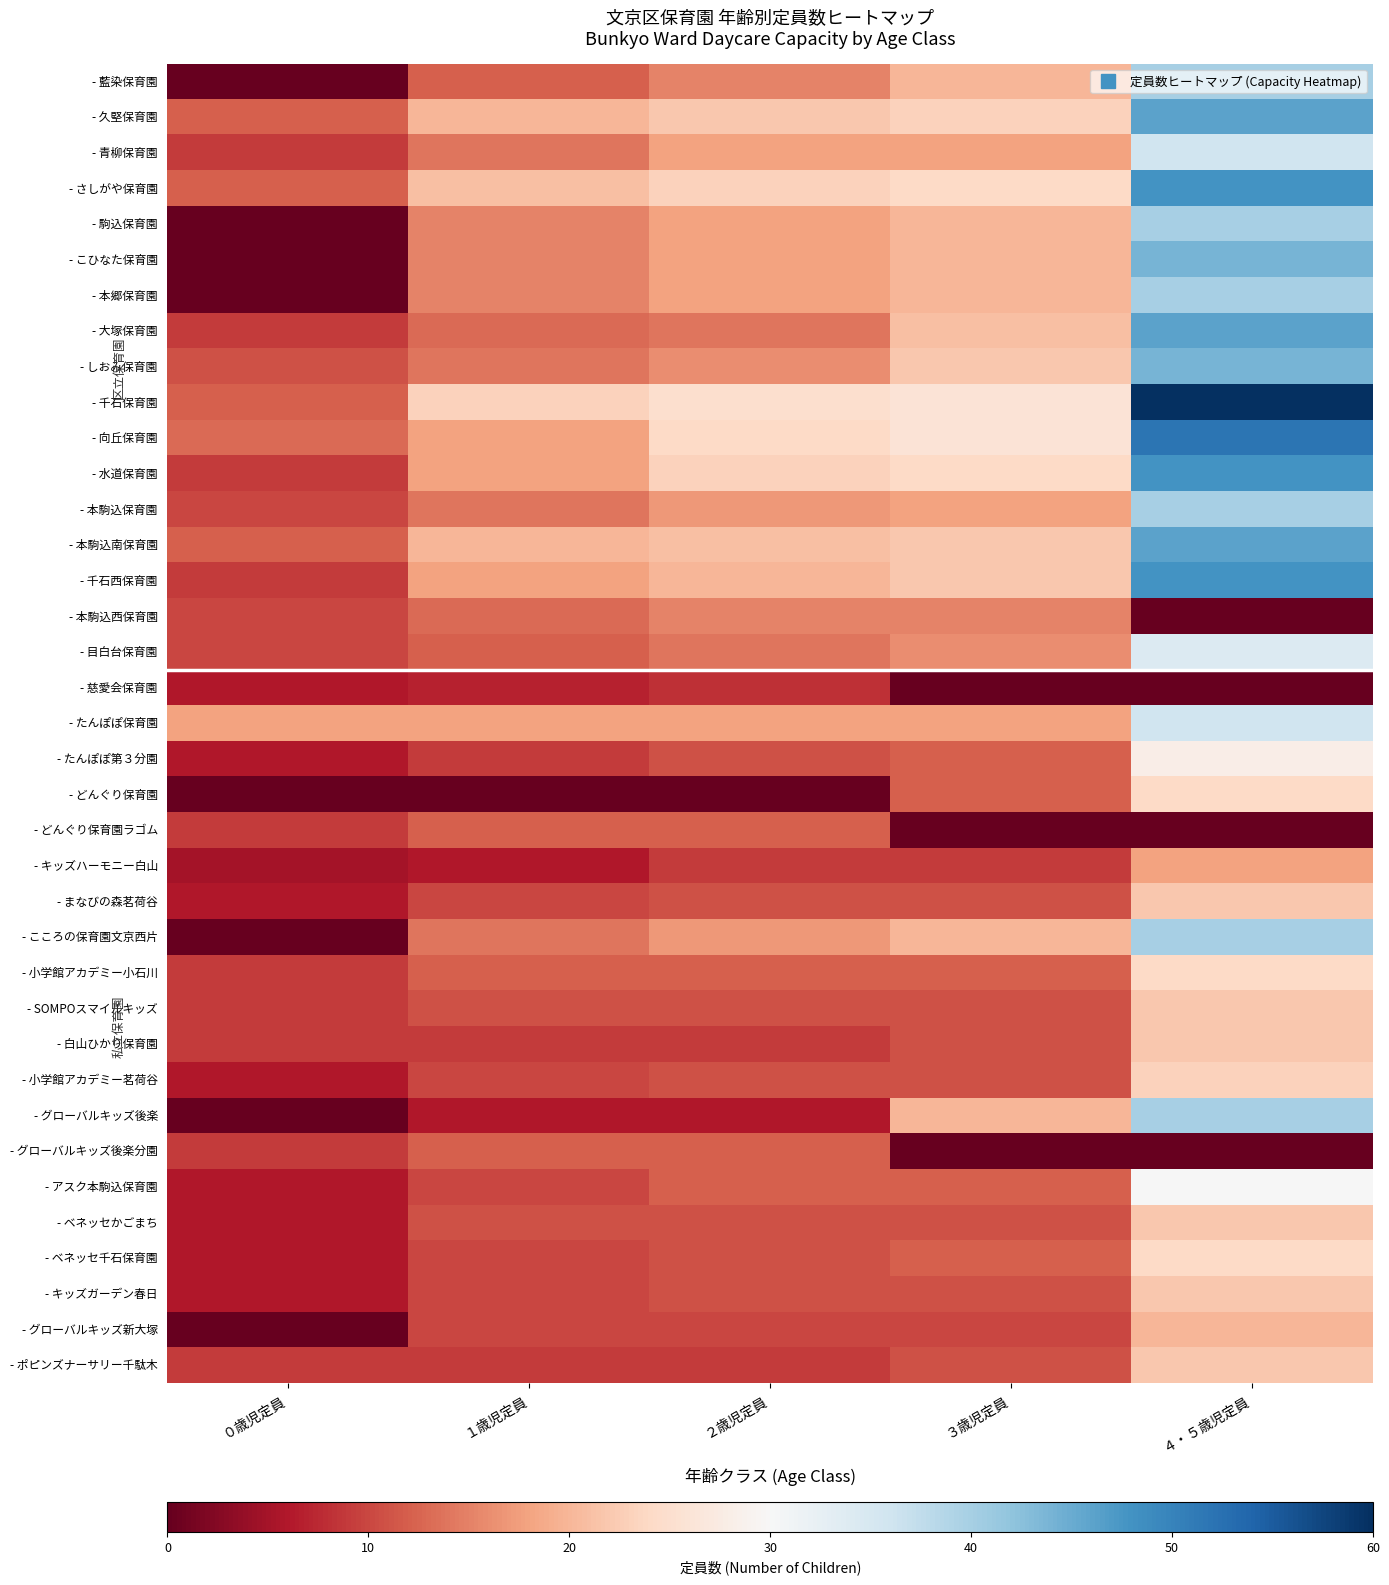

Which series has the largest range (max minus min)?

- 千石保育園